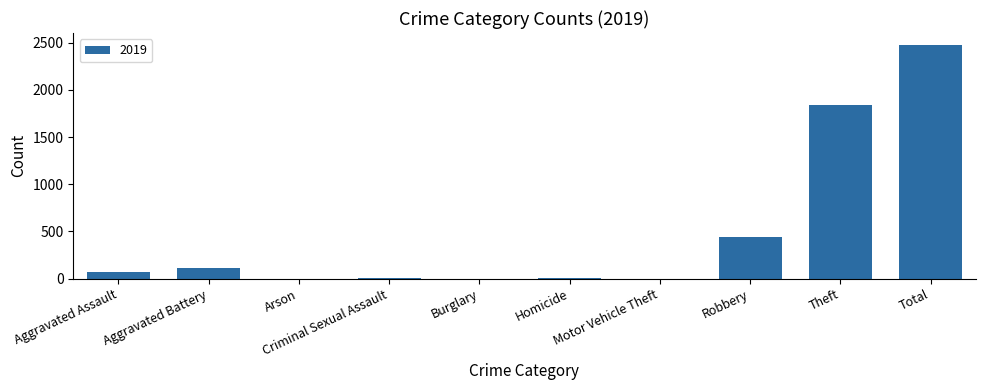

How many series are shown in this chart?

1